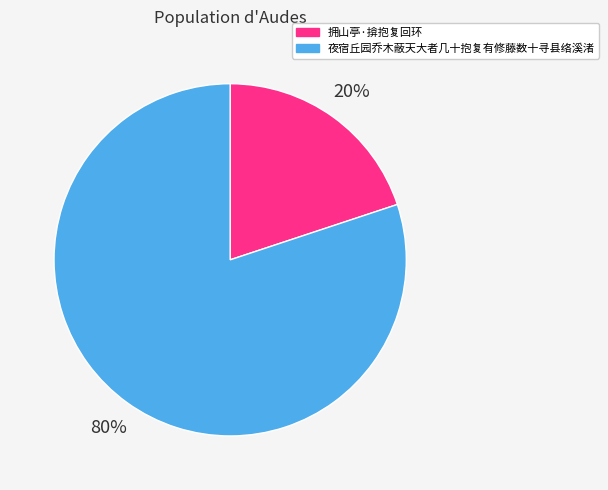

Combined, do 夜宿丘园乔木蔽天大者几十抱复有修藤数十寻县络溪渚 and 拥山亭·揜抱复回环 account for over 50%?

Yes